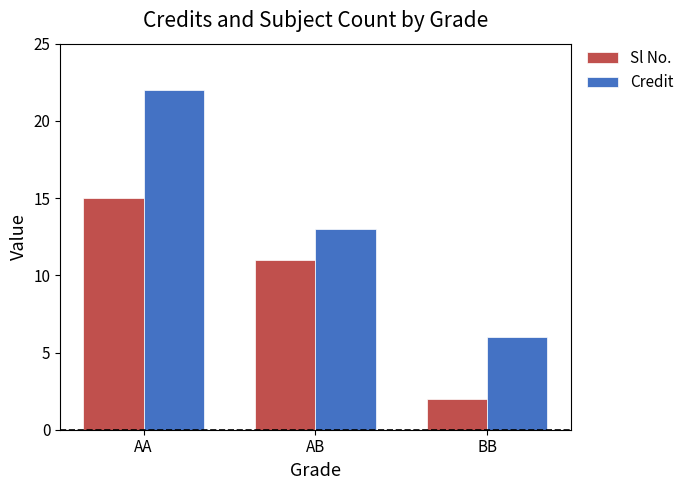

How many bars are there in total?

6